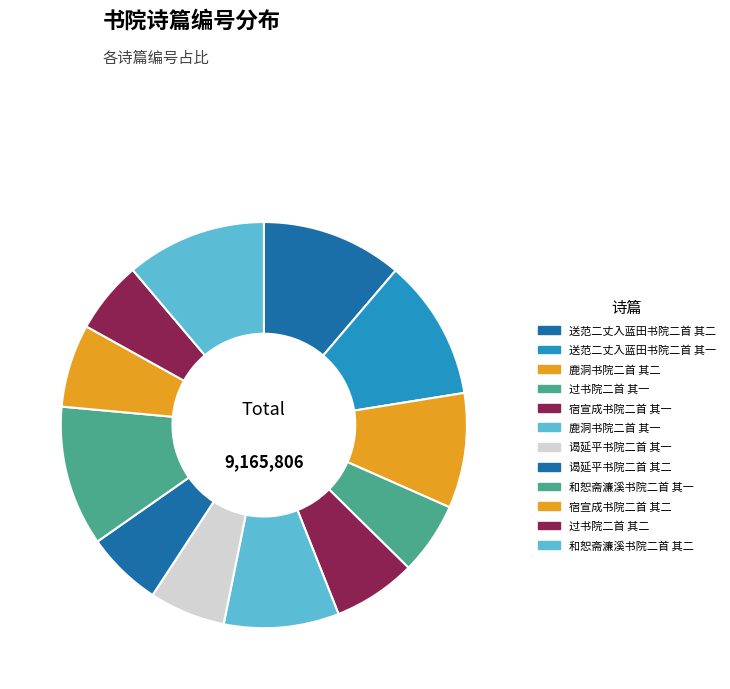

Count the number of slices in the pie.

12